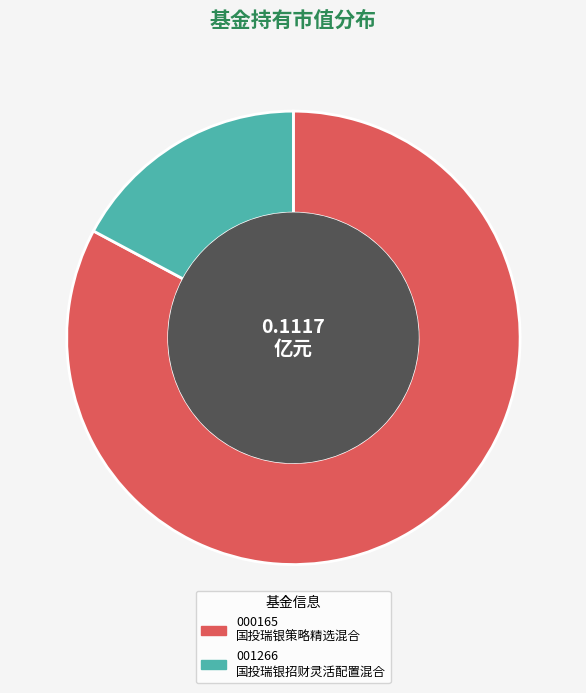

Is there a majority slice in this chart?

Yes